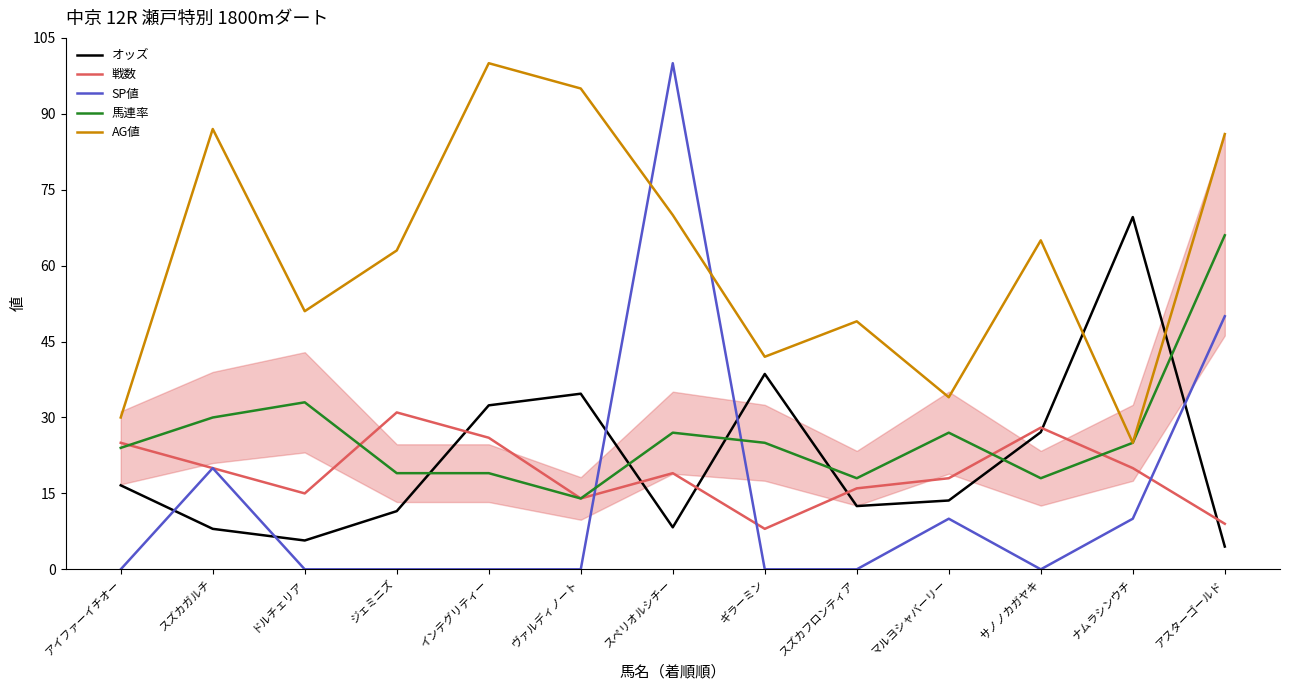

Is it true that SP値 equals -55.2 at ドルチェリア?

False